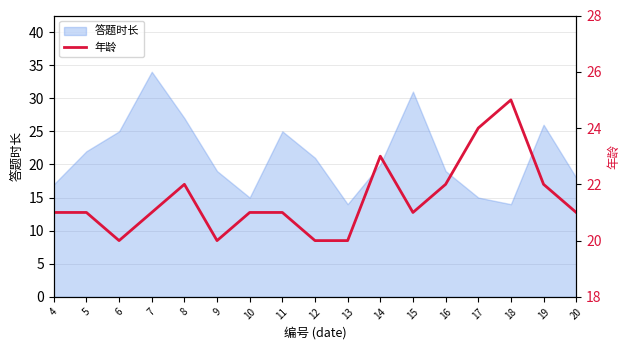

The chart shows a value of 5 at 9. True or false?

False